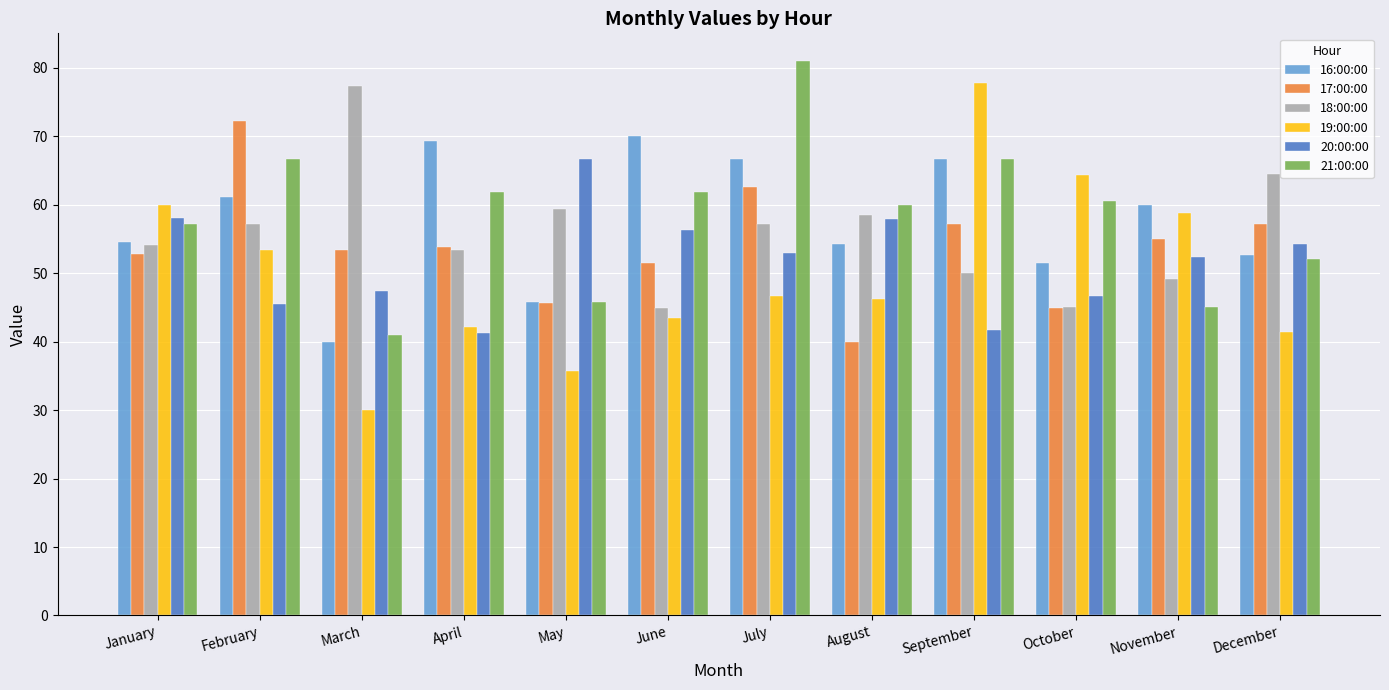

What is the average value of the 21:00:00 series?

58.3